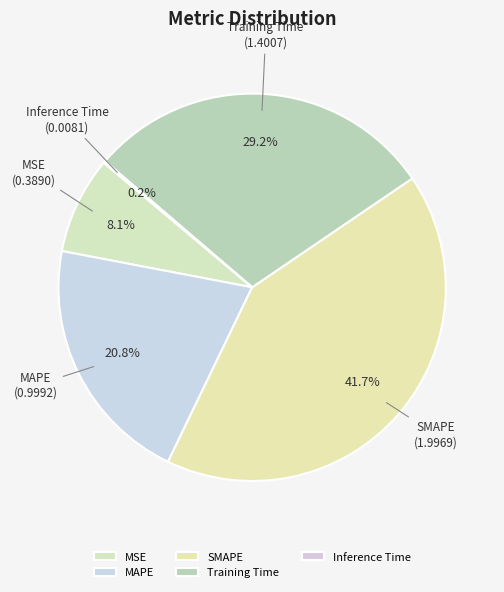

Do MAPE and MSE together represent more than half of the pie?

No